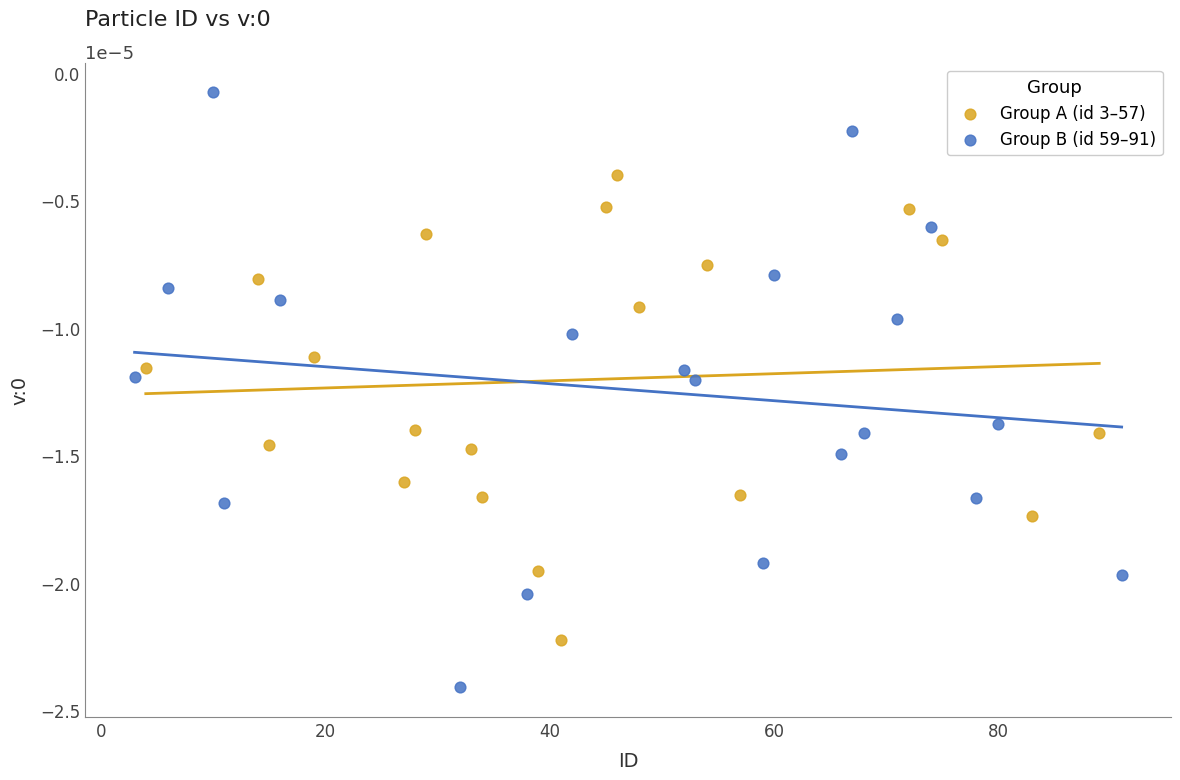

What are all the series names shown in the legend?

Group A (id 3–57), Group B (id 59–91)